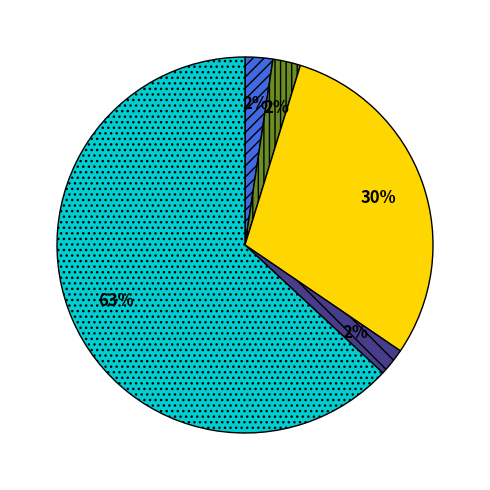

Is there any slice that represents more than half of the pie?

Yes